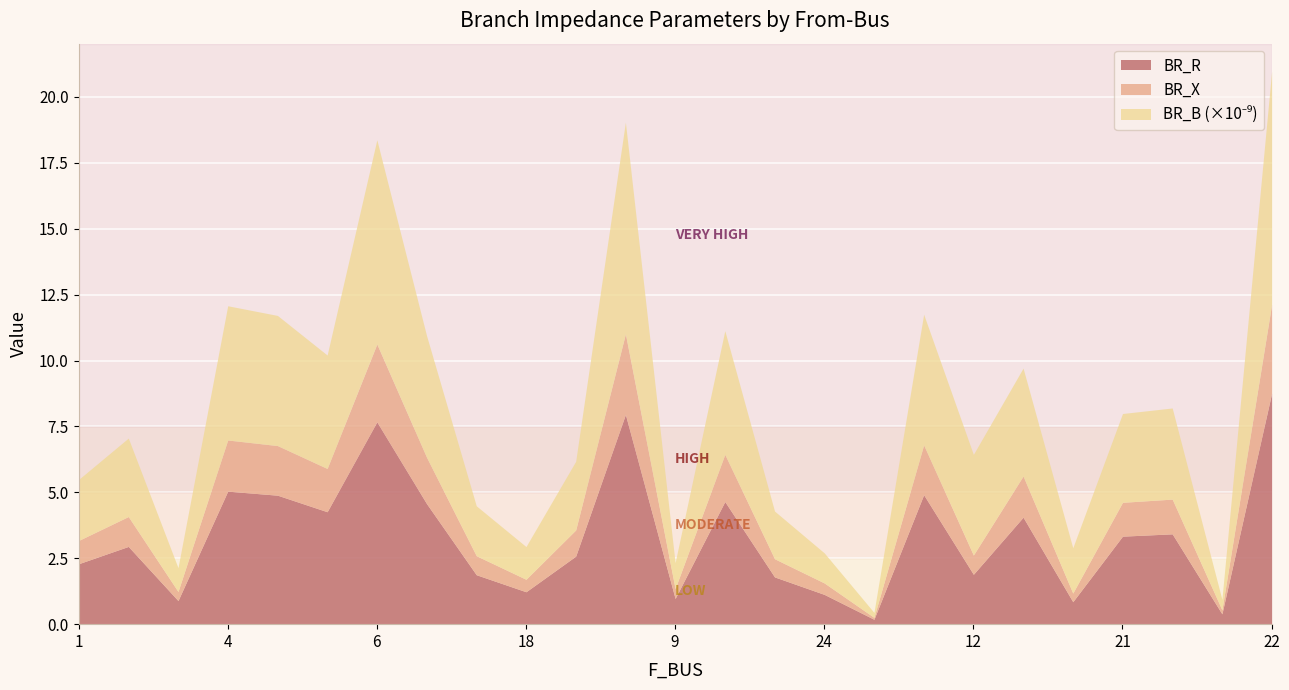

What is the sum of all BR_X values?

31.8